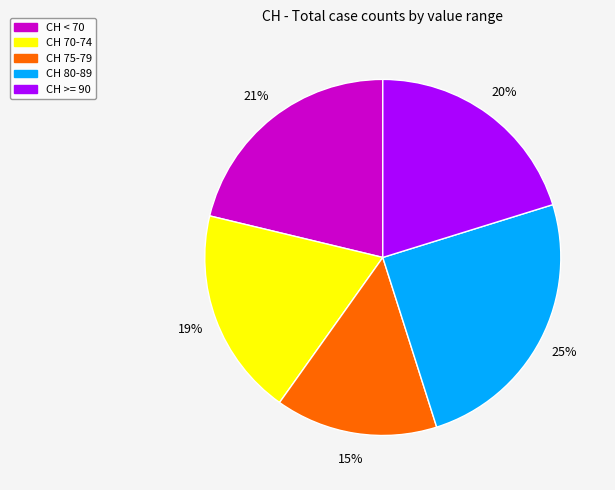

To the nearest percent, what portion does CH 75-79 represent?

15%